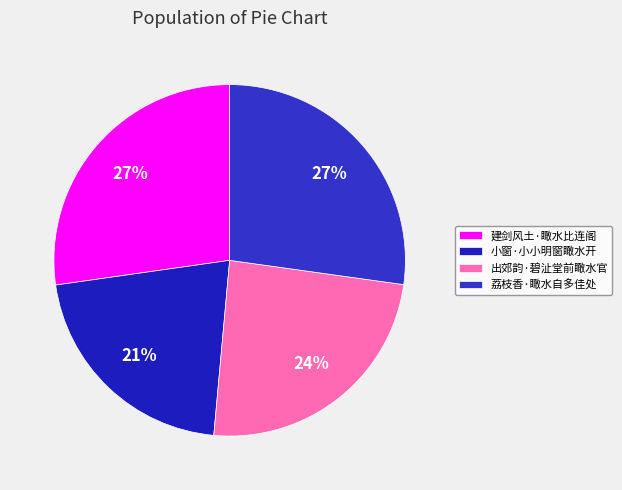

Is there any slice that represents more than half of the pie?

No